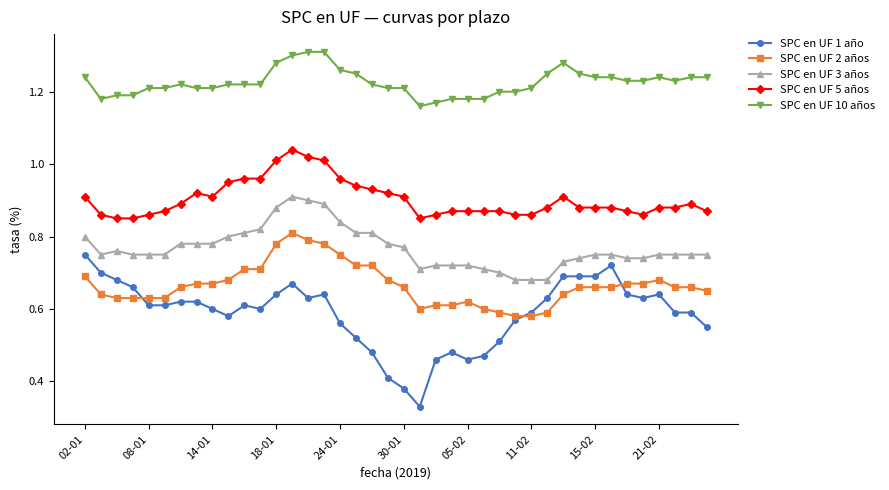

True or false: SPC en UF 1 año and SPC en UF 3 años intersect in this chart.

False